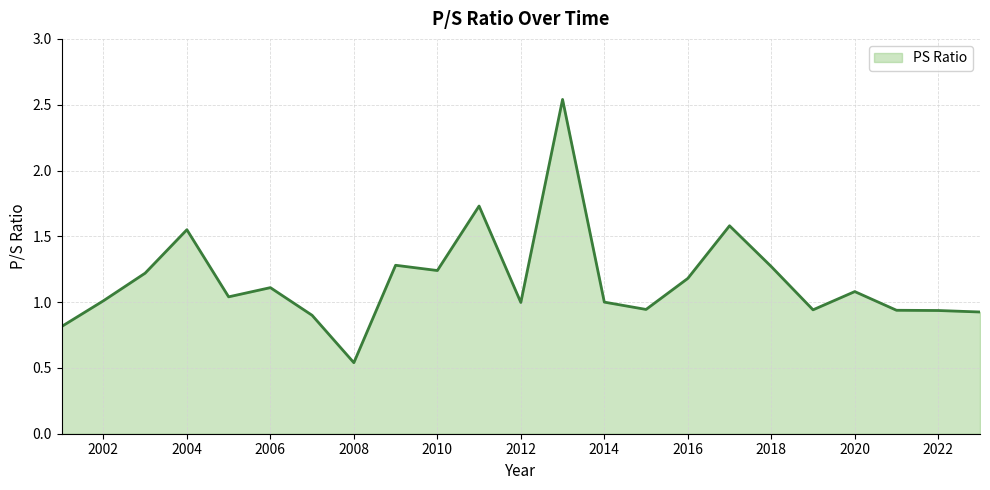

What is the difference between the maximum and minimum values?

2.0